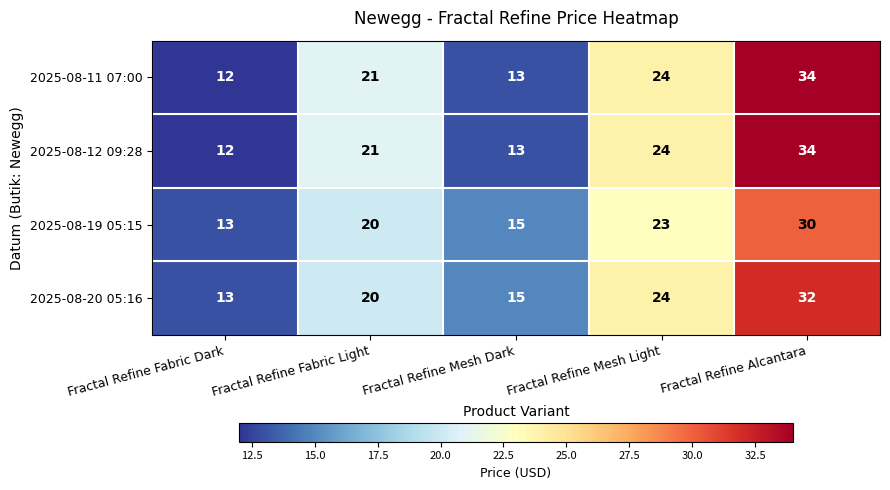

At which category is the sum across all series the highest?

Fractal Refine Alcantara